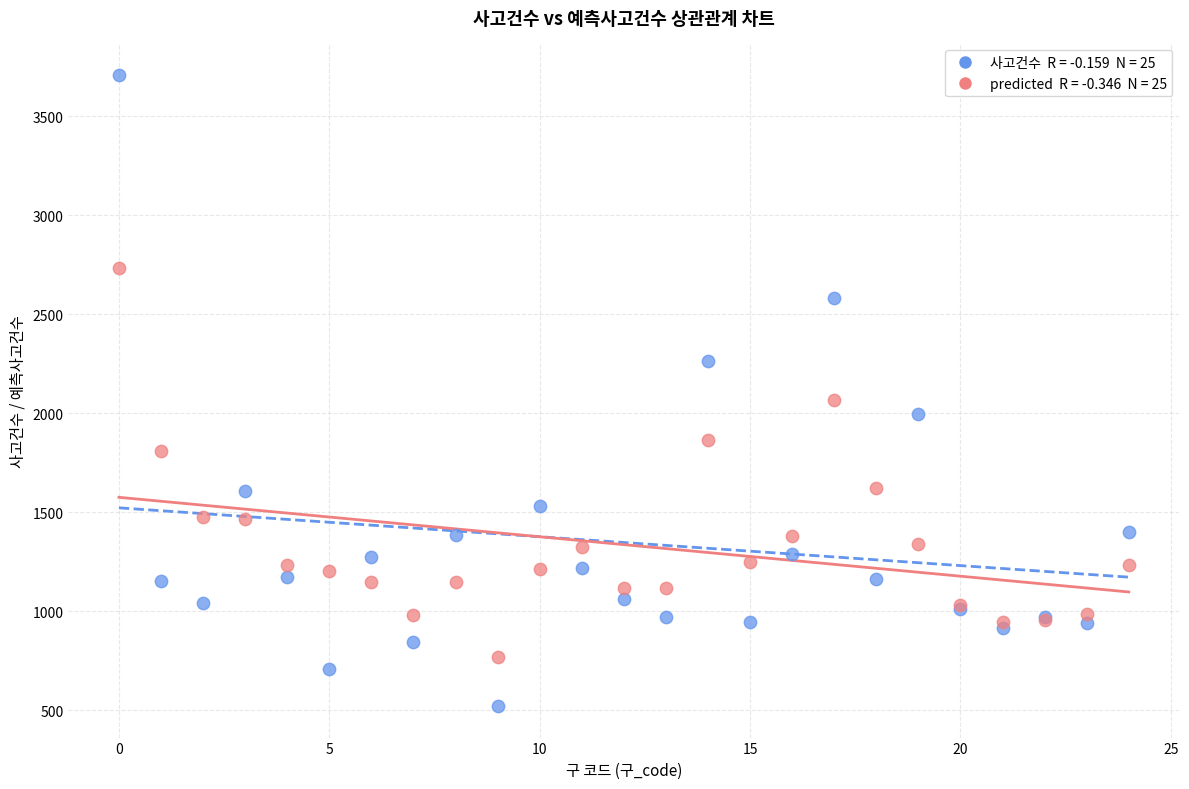

Across all series, what Y value is closest to 2115?

2070.0